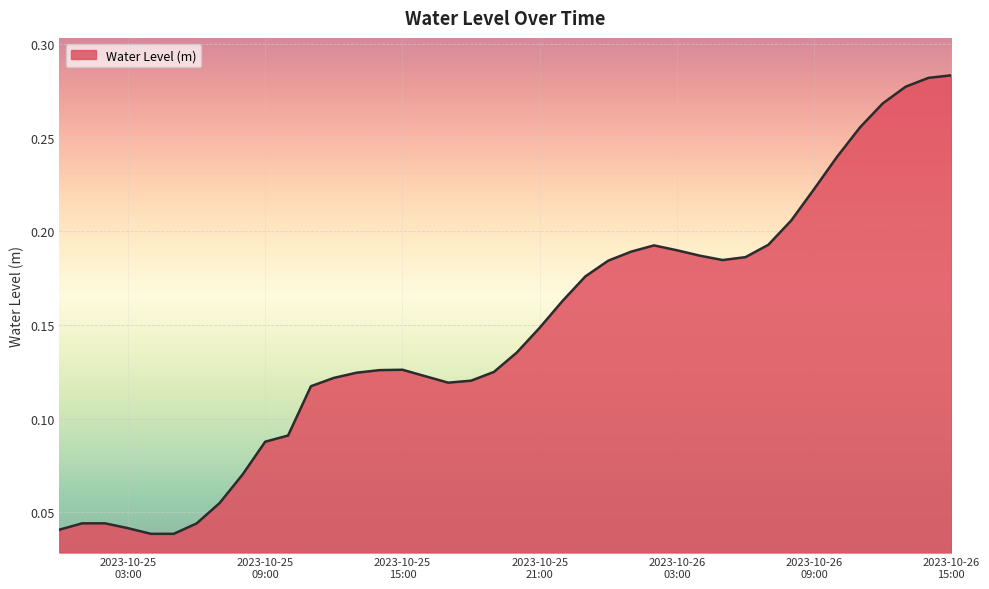

How many lines are shown in the chart?

1